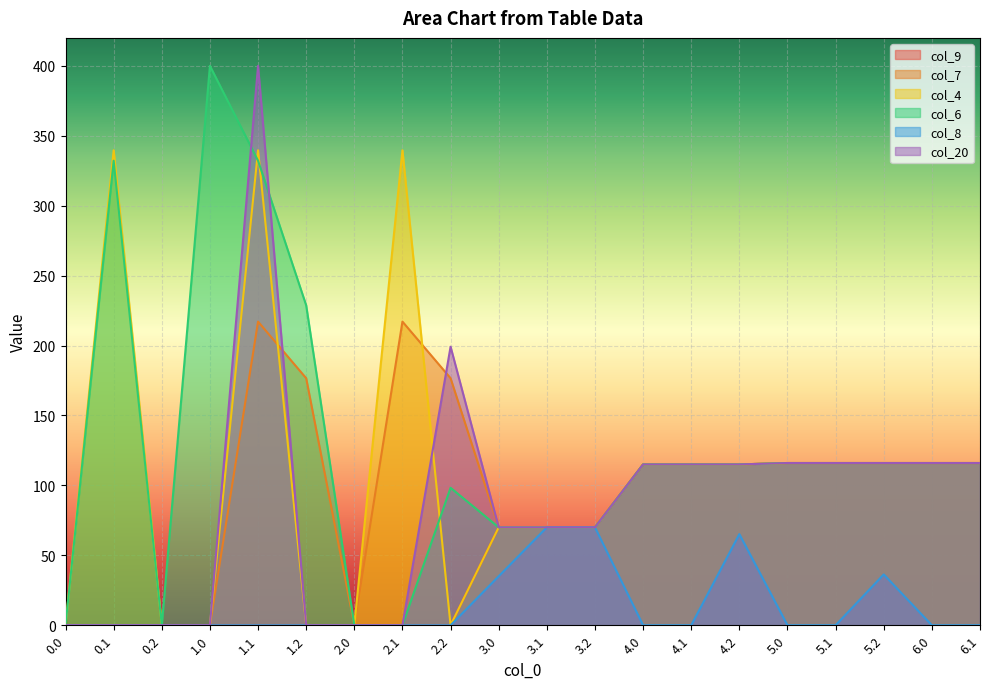

Reading right to left, extract all data points from this chart.

col_9: 116.0	116.0	116.0	116.0	116.0	115.0	115.0	115.0	70.0	70.0	70.0	0.0	0.0	0.0	0.0	0.0	0.0	0.0	0.0	0.0
col_7: 116.0	116.0	116.0	116.0	116.0	115.0	115.0	115.0	70.0	70.0	70.0	176.6	217.1	0.0	176.6	217.1	0.0	0.0	0.0	0.0
col_4: 116.0	116.0	116.0	116.0	116.0	115.0	115.0	115.0	70.0	70.0	70.0	0.0	339.6	0.0	0.0	339.6	0.0	0.0	339.6	0.0
col_6: 116.0	116.0	116.0	116.0	116.0	115.0	115.0	115.0	70.0	70.0	70.0	98.3	0.0	0.0	228.8	332.2	400.0	0.0	332.2	0.0
col_8: 0.0	0.0	36.3	0.0	0.0	65.2	0.0	0.0	70.0	70.0	35.0	0.0	0.0	0.0	0.0	0.0	0.0	0.0	0.0	0.0
col_20: 116.0	116.0	116.0	116.0	116.0	115.0	115.0	115.0	70.0	70.0	70.0	199.2	0.0	0.0	0.0	400.0	0.0	0.0	0.0	0.0